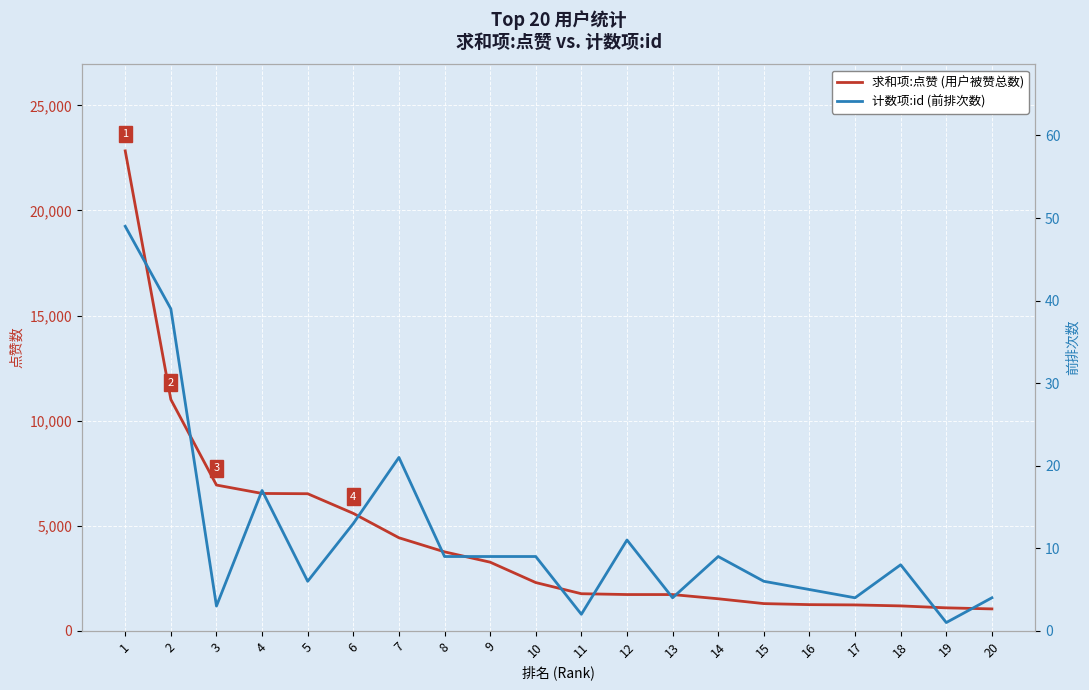

List the series in order of their overall mean, highest first.

求和项:点赞 (用户被赞总数), 计数项:id (前排次数)